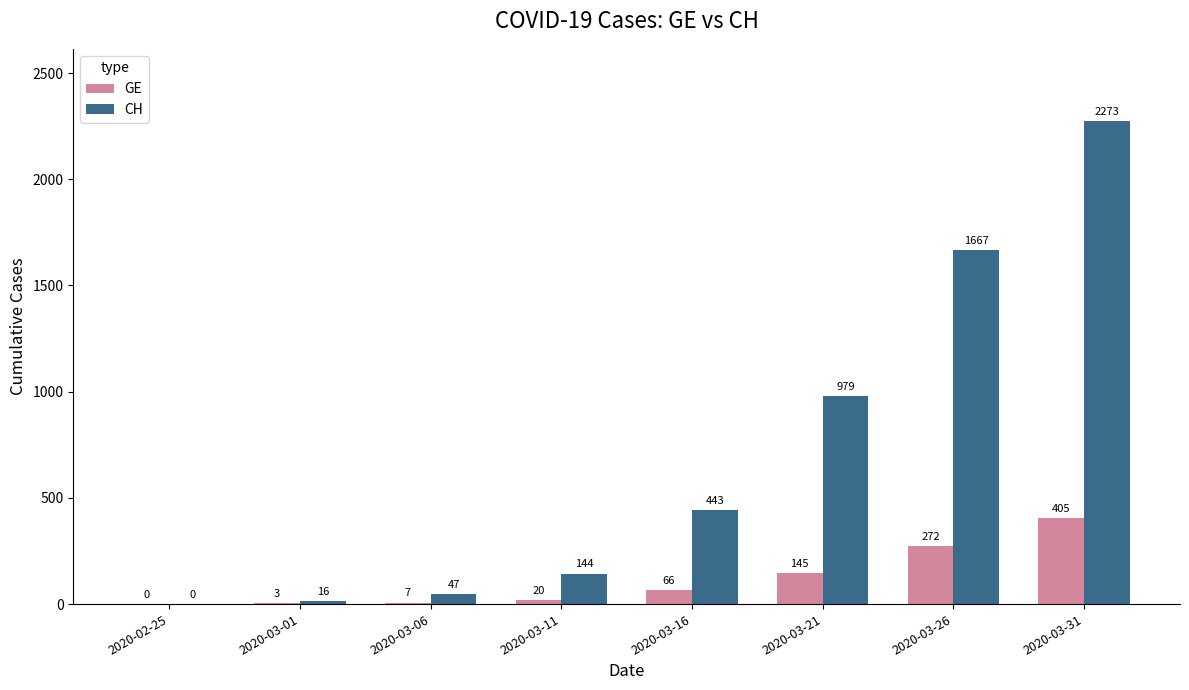

True or false: CH has a value of 2296 at 2020-03-26.

False